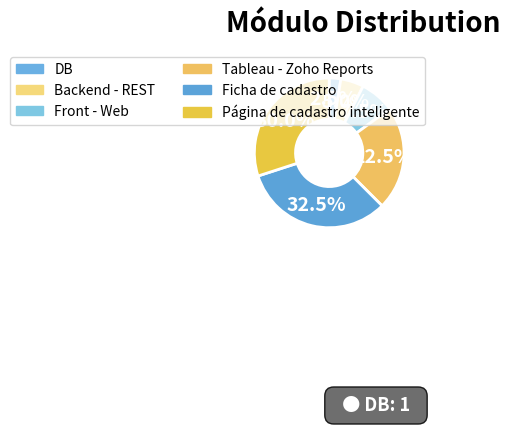

What is the total percentage of DB and Tableau - Zoho Reports?

25.0%